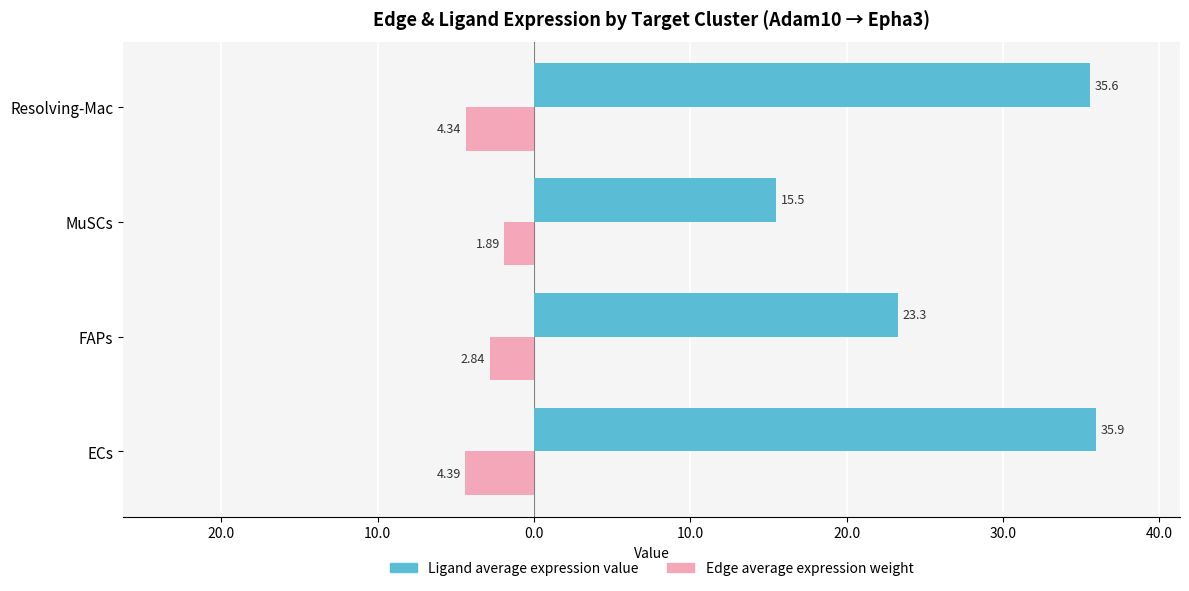

What are all the series names shown in the legend?

Ligand average expression value, Edge average expression weight